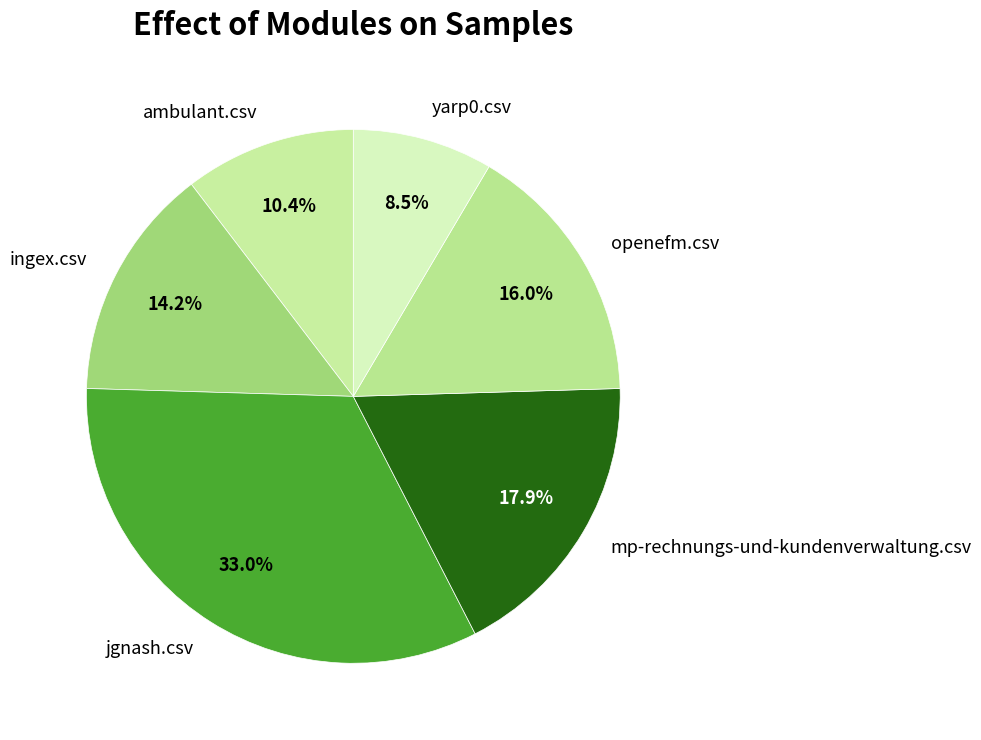

Which has a higher value, openefm.csv or ingex.csv?

openefm.csv